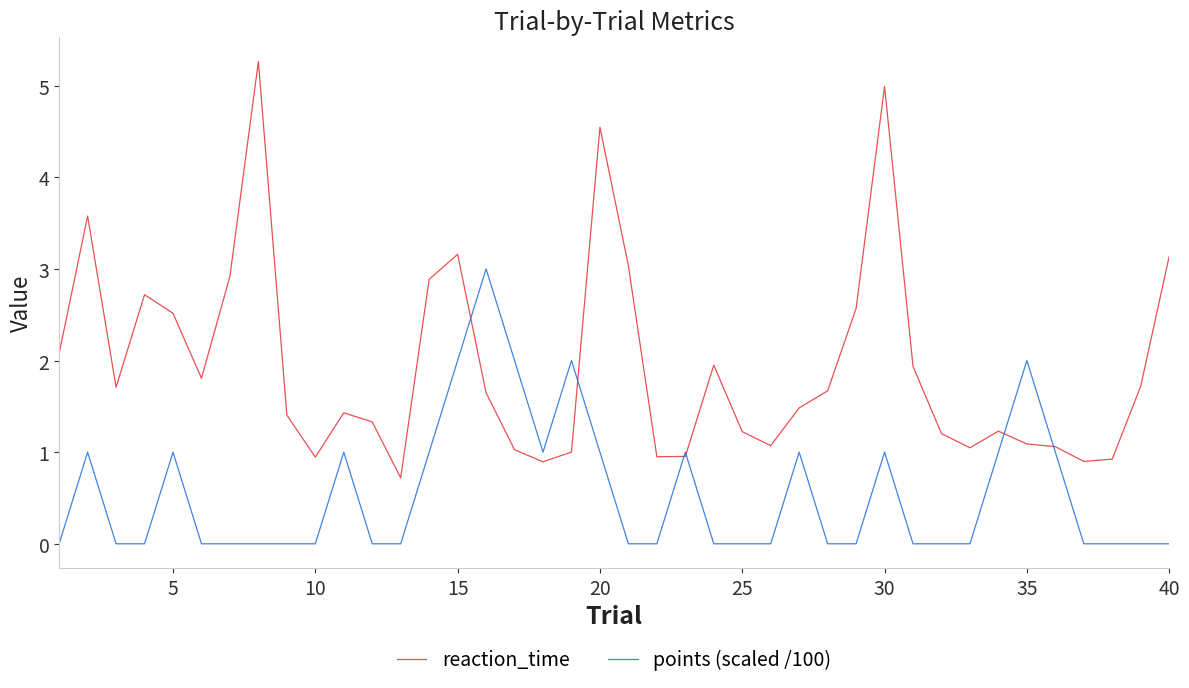

Rank the series by their average value, from highest to lowest.

reaction_time, points (scaled /100)